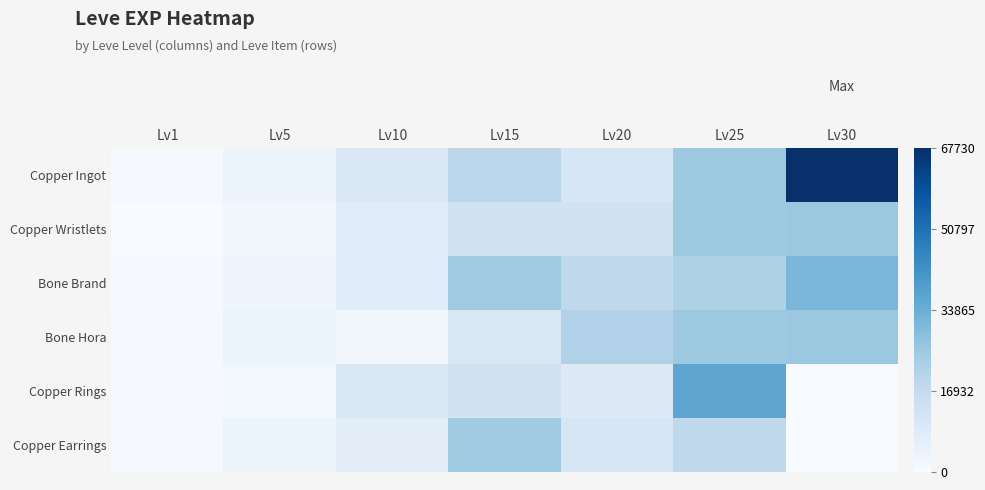

Which series changed the most between Lv15 and Lv25?

Copper Rings